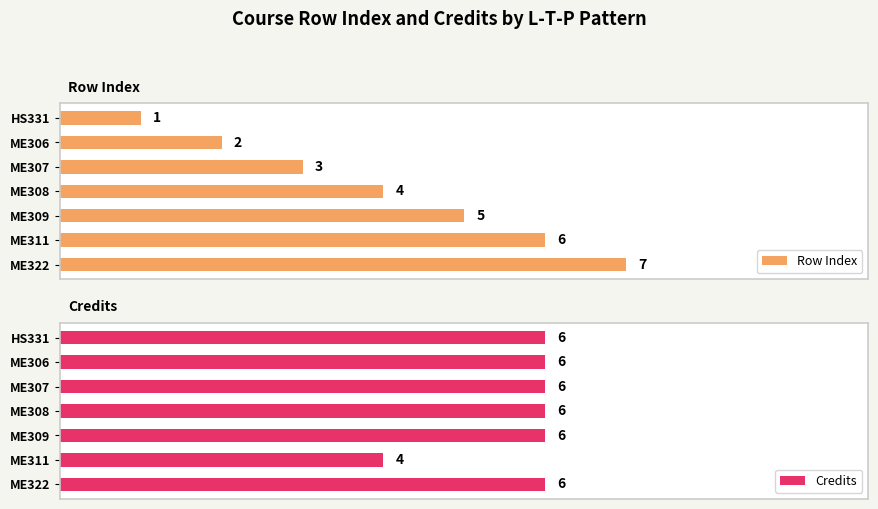

Rank the categories by Row Index value from lowest to highest.

HS331, ME306, ME307, ME308, ME309, ME311, ME322